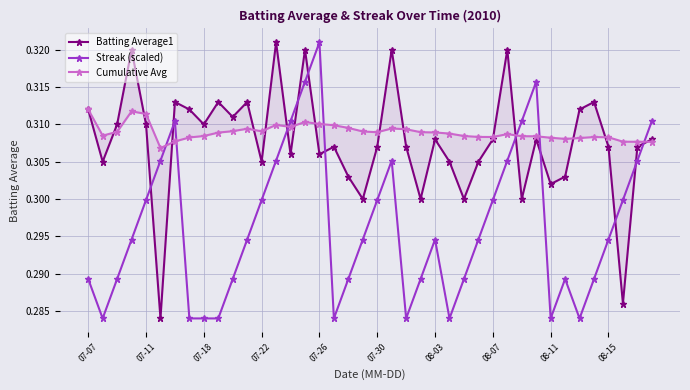

The value of Streak (scaled) at 07-18 is 0.4. True or false?

False